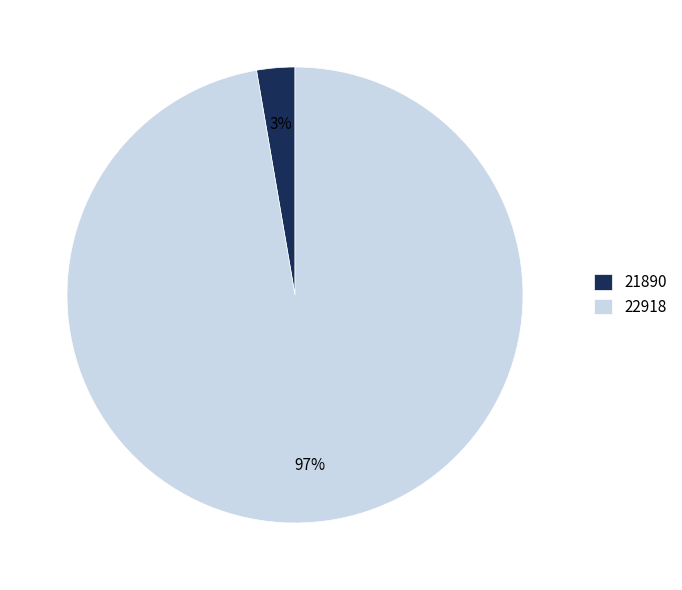

Which has a higher value, 21890 or 22918?

22918